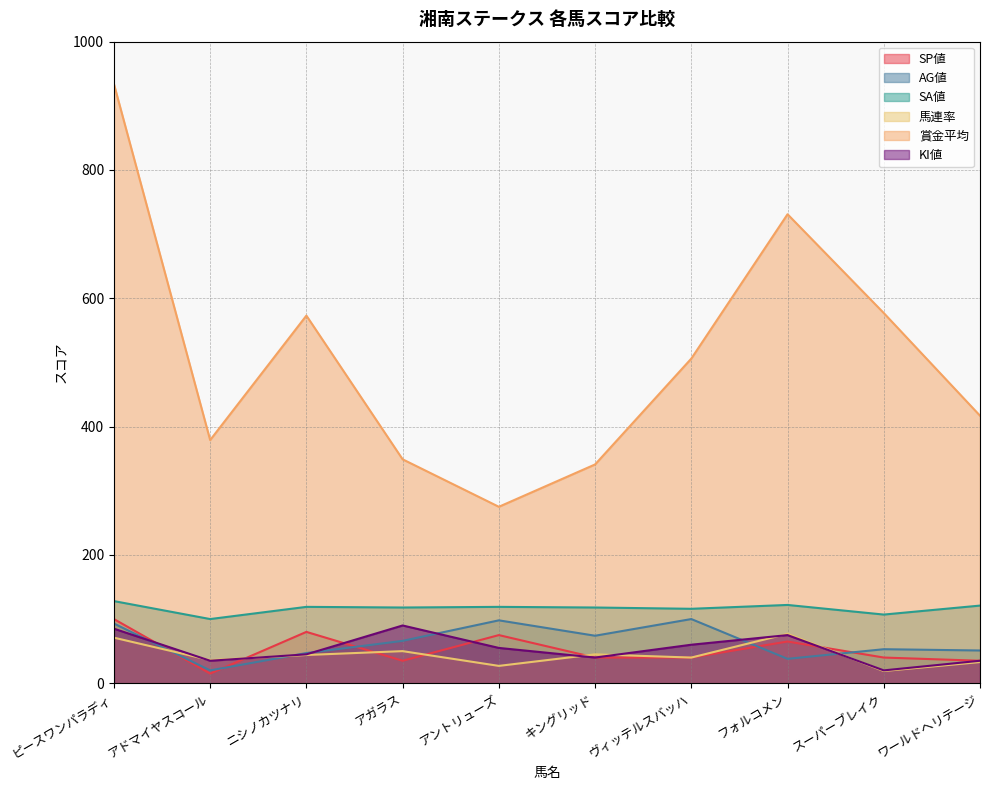

Is it true that KI値 equals 60 at ヴィッテルスバッハ?

True